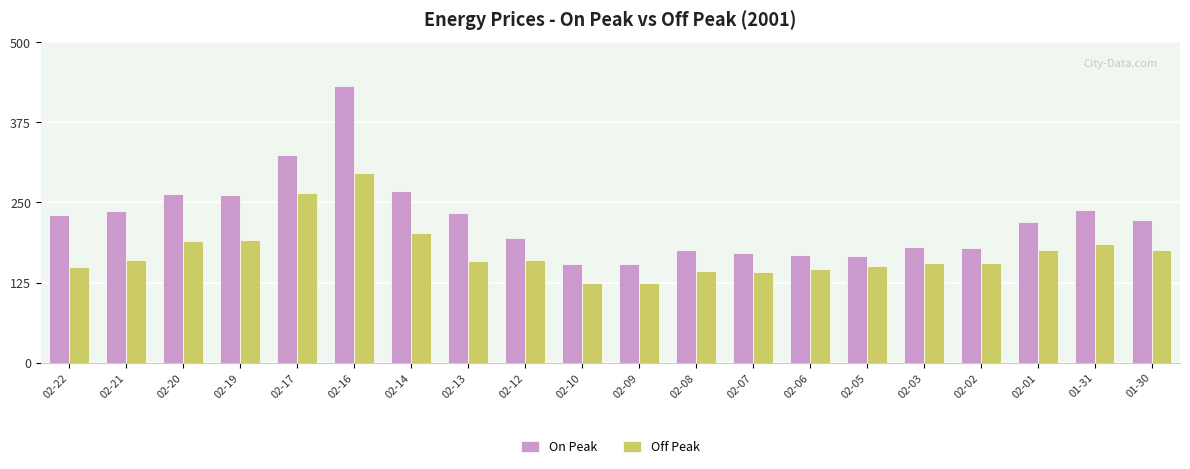

Rank the series by their maximum value, from highest to lowest.

On Peak, Off Peak